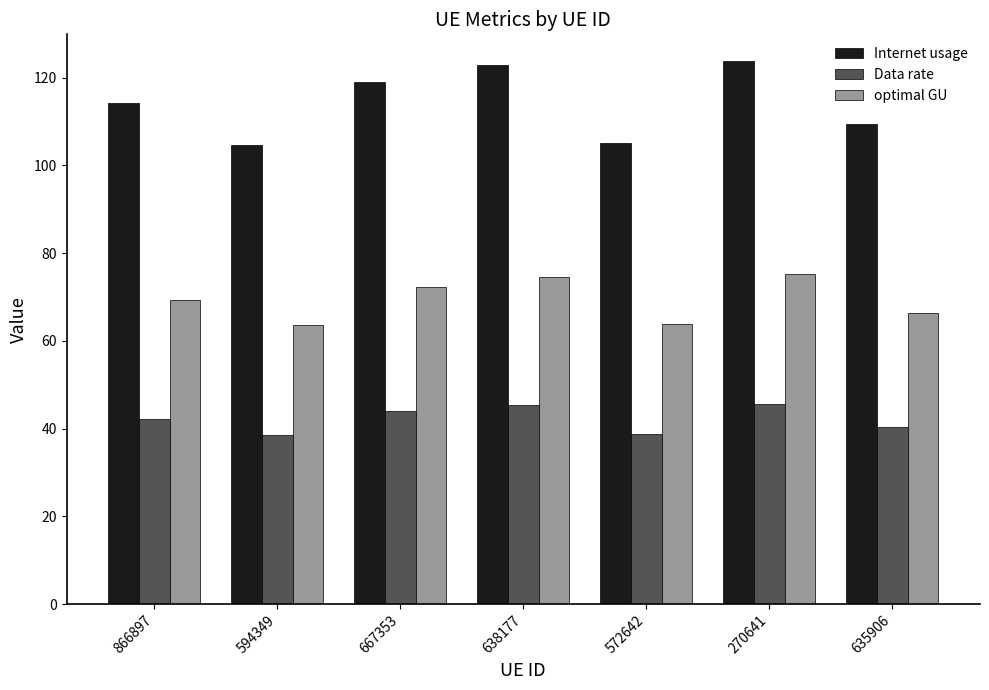

The value of Internet usage at 667353 is 119.0. True or false?

True